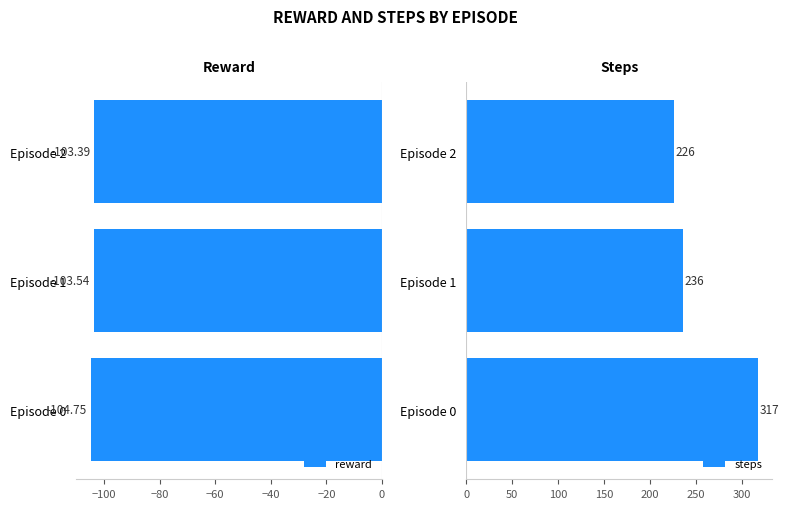

Count the reward values in the range -104 to -103.

2